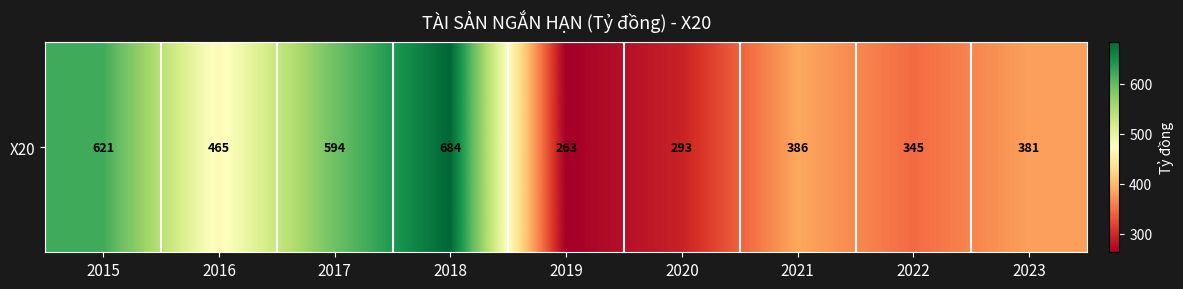

What is the average value?

448.1